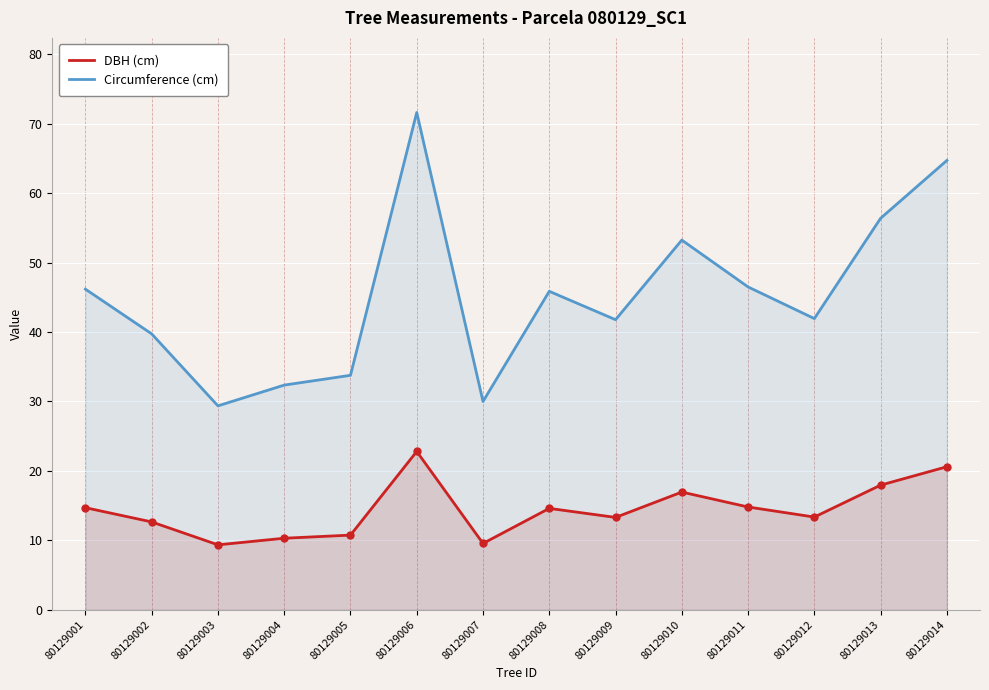

What is the approximate value of Circumference (cm) at 80129010?

53.2